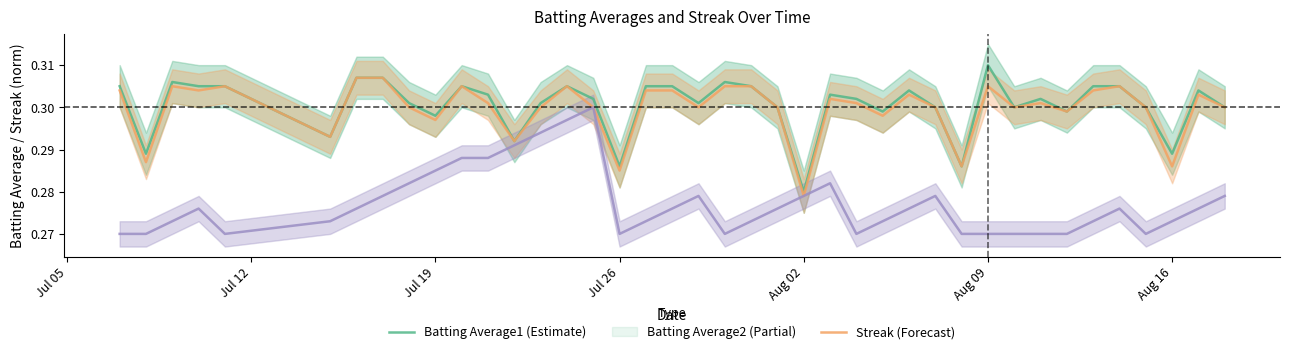

Does the chart have visible grid lines?

No